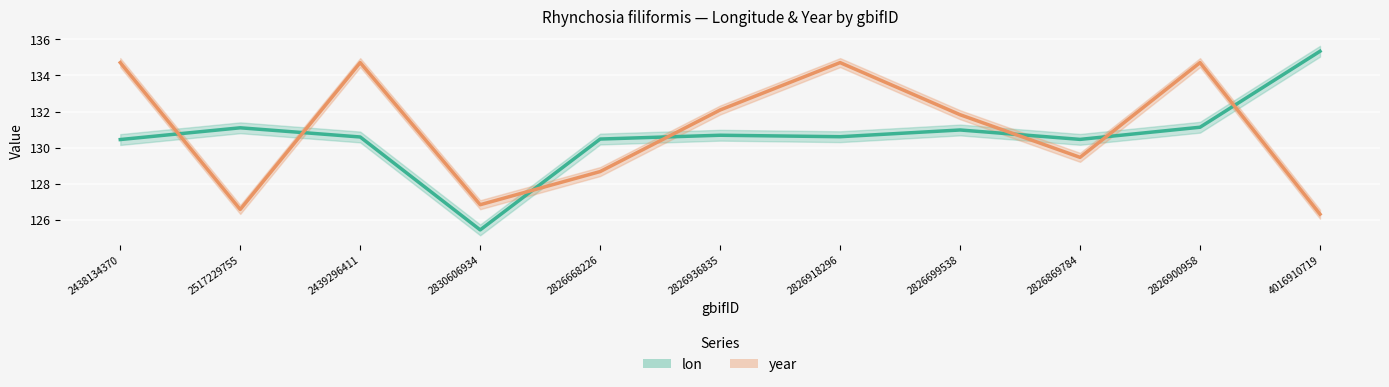

What is the sum of the lon values at 2438134370 and 2826918296?

261.1